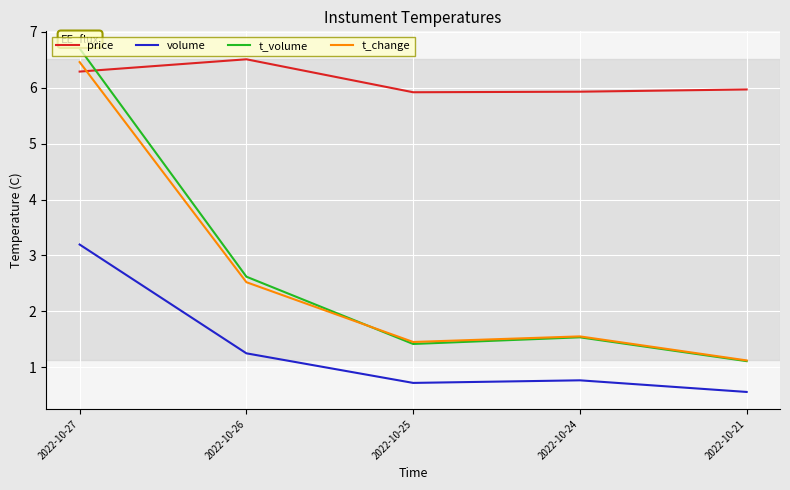

The value of volume at 2022-10-21 is 0.3. True or false?

False